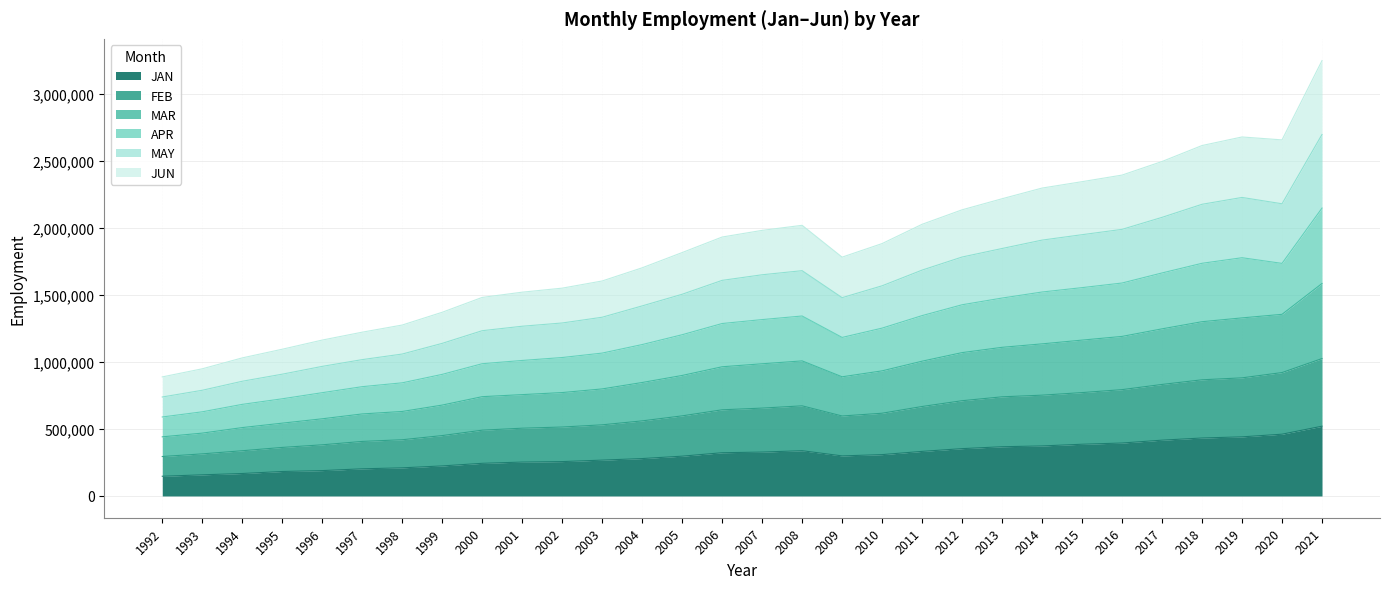

Where is the first local minimum for MAY?

2009